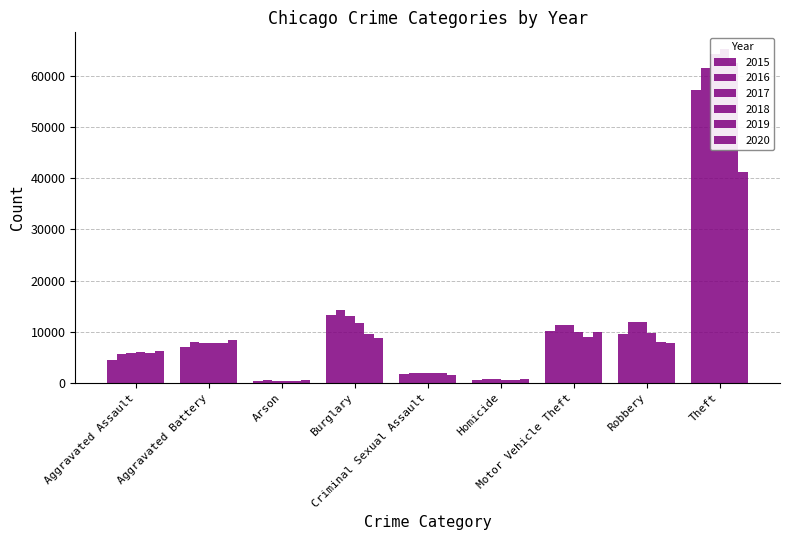

At which category does the chart reach its minimum across all series?

Arson